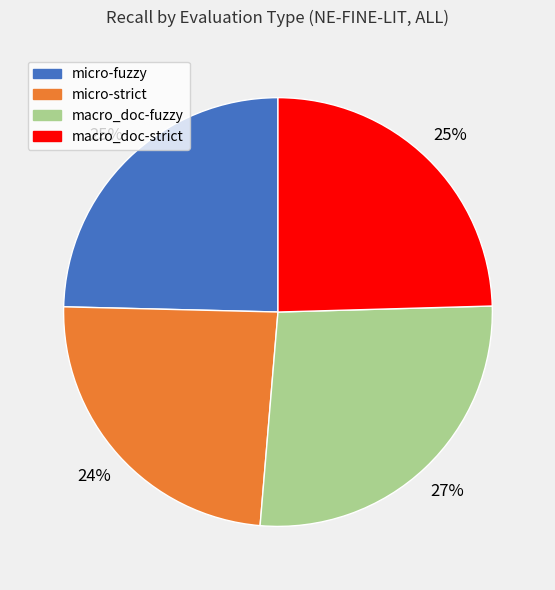

Is it true that macro_doc-strict is 25% of the pie?

True